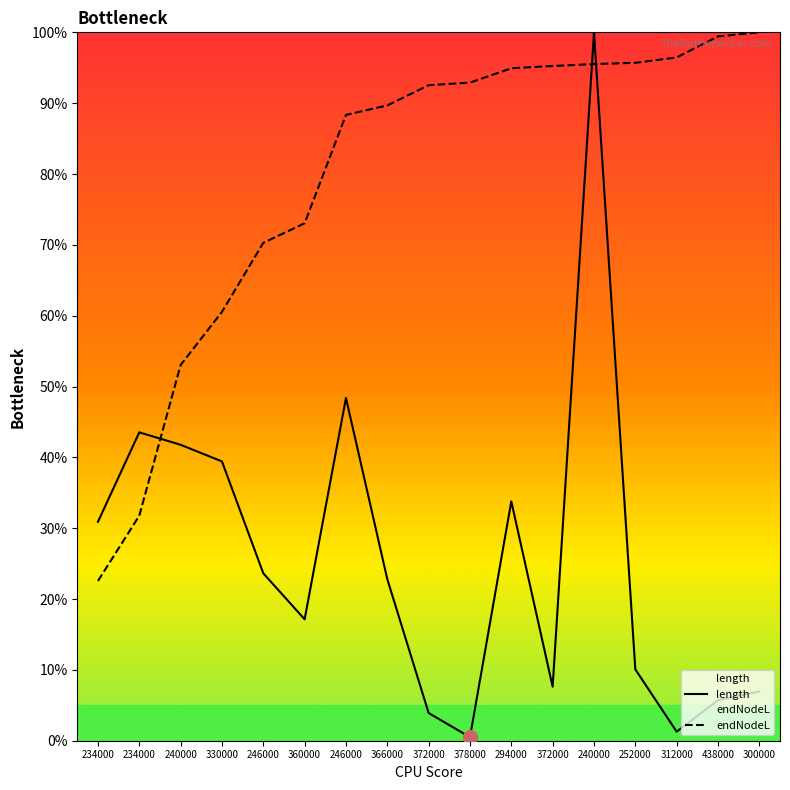

What is the total value across all series at 252000?

1.1